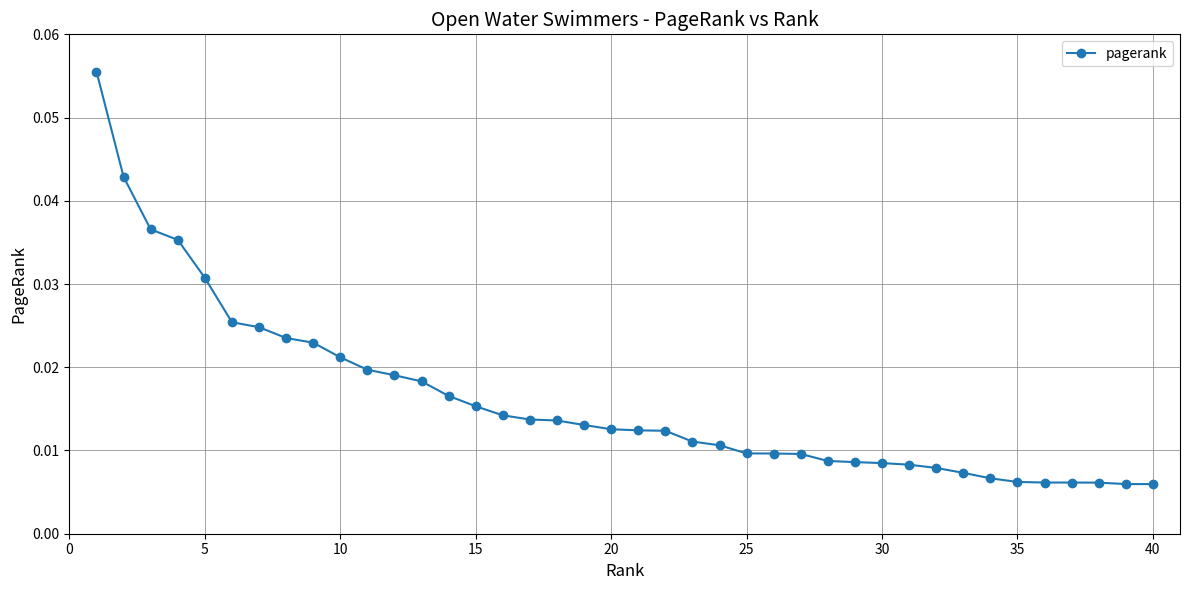

What is the sum of all values?

0.6